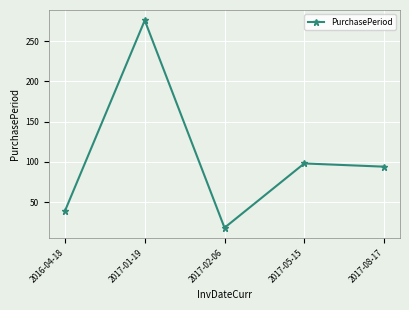

Count the number of data series in this chart.

1